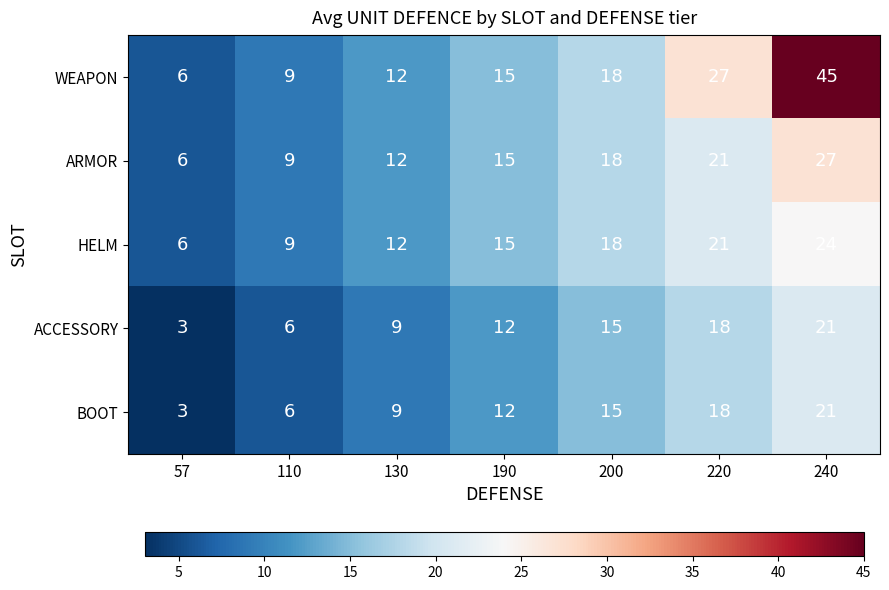

Which label corresponds to the smallest value in the chart?

57